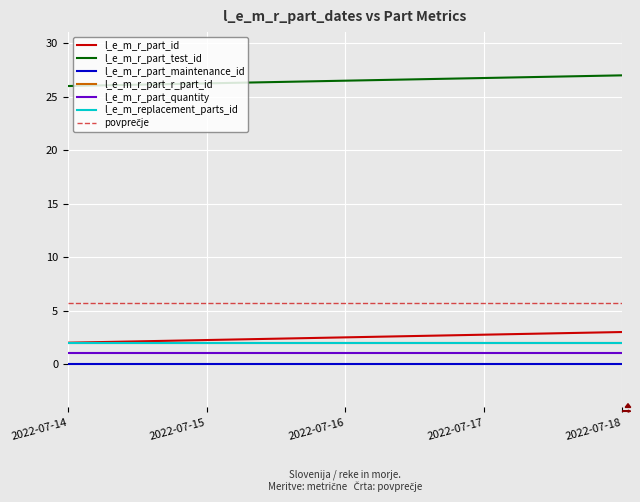

Which series has the largest total across all categories?

l_e_m_r_part_test_id